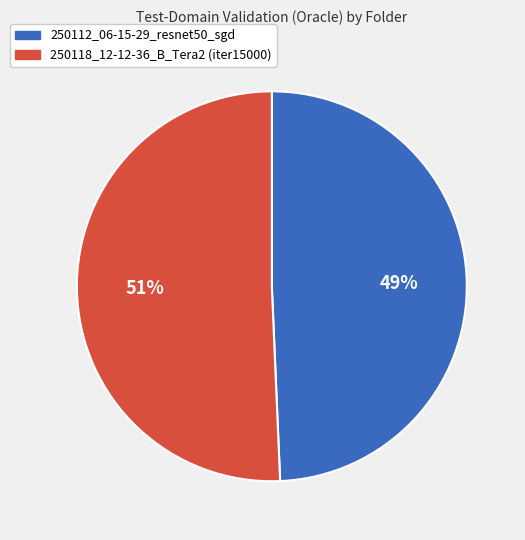

What is the largest slice in the pie chart?

250118_12-12-36_B_Tera2 (iter15000)